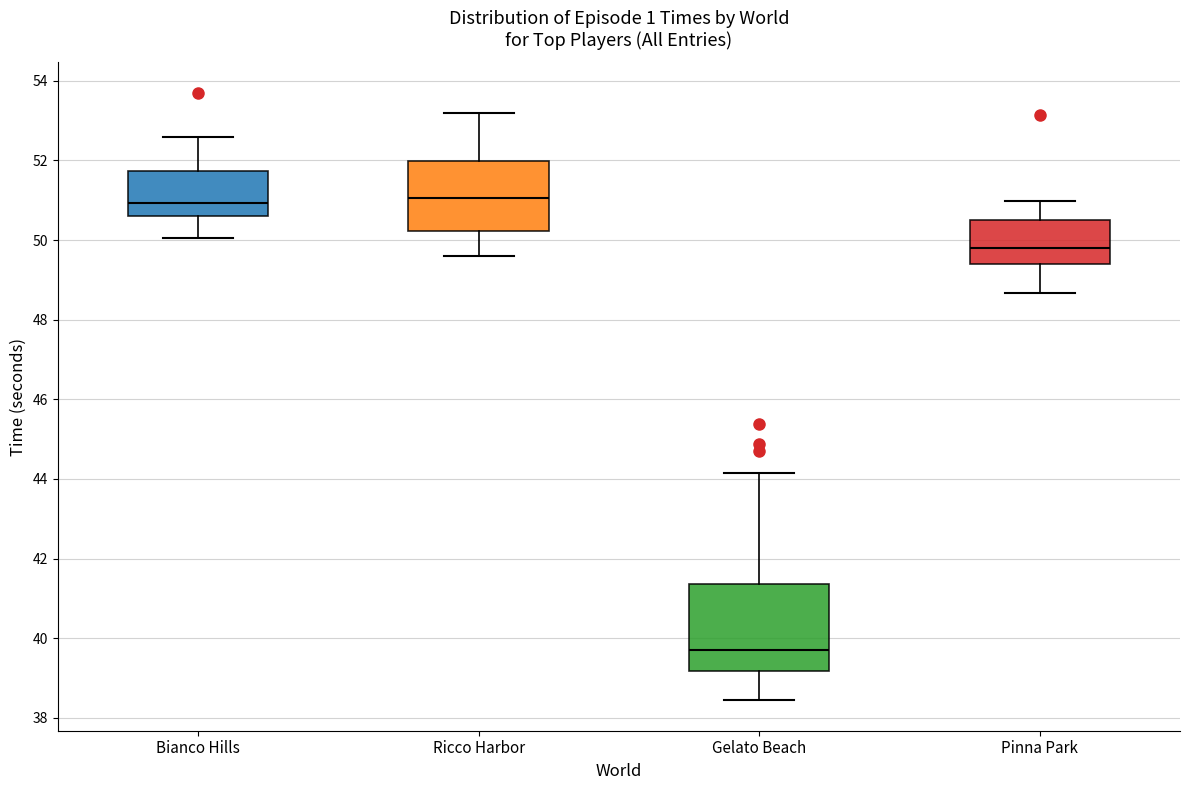

Where is the lower edge of the box for Bianco Hills on the y-axis? The values are not printed on the chart, so give them approximately, as read against the axis.

50.6